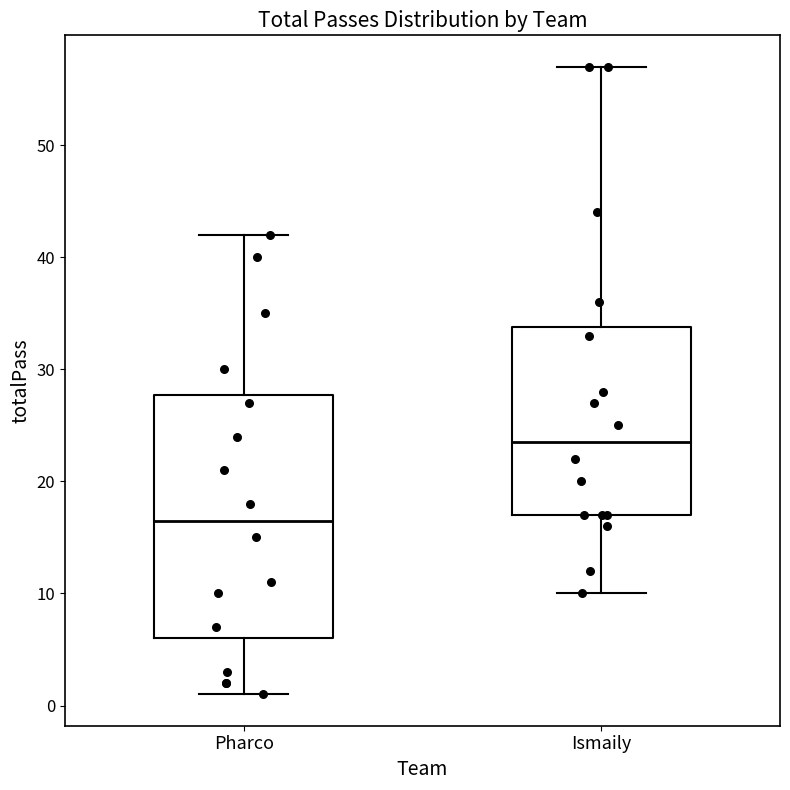

Reading left to right, transcribe this box plot: for each box, give where its median line is, the range the box spans, and where its two whiskers end, as read against the y-axis. The values are not printed on the chart, so give them approximately, as read against the axis.

Pharco: median 17, box 6 to 28, whiskers 1 to 42
Ismaily: median 24, box 17 to 34, whiskers 10 to 57